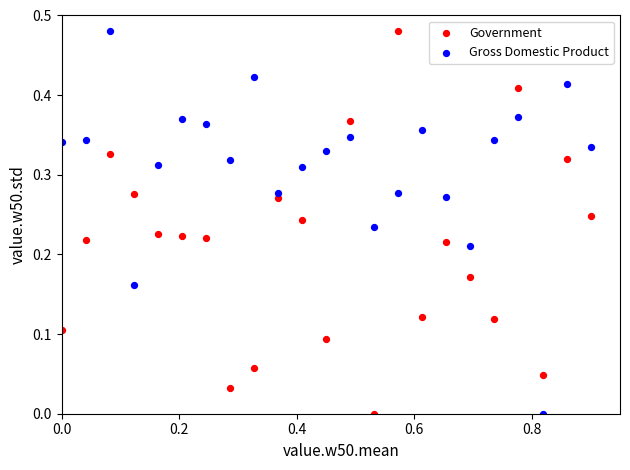

Across all data points, what is the range of X values (max minus min)?

0.9